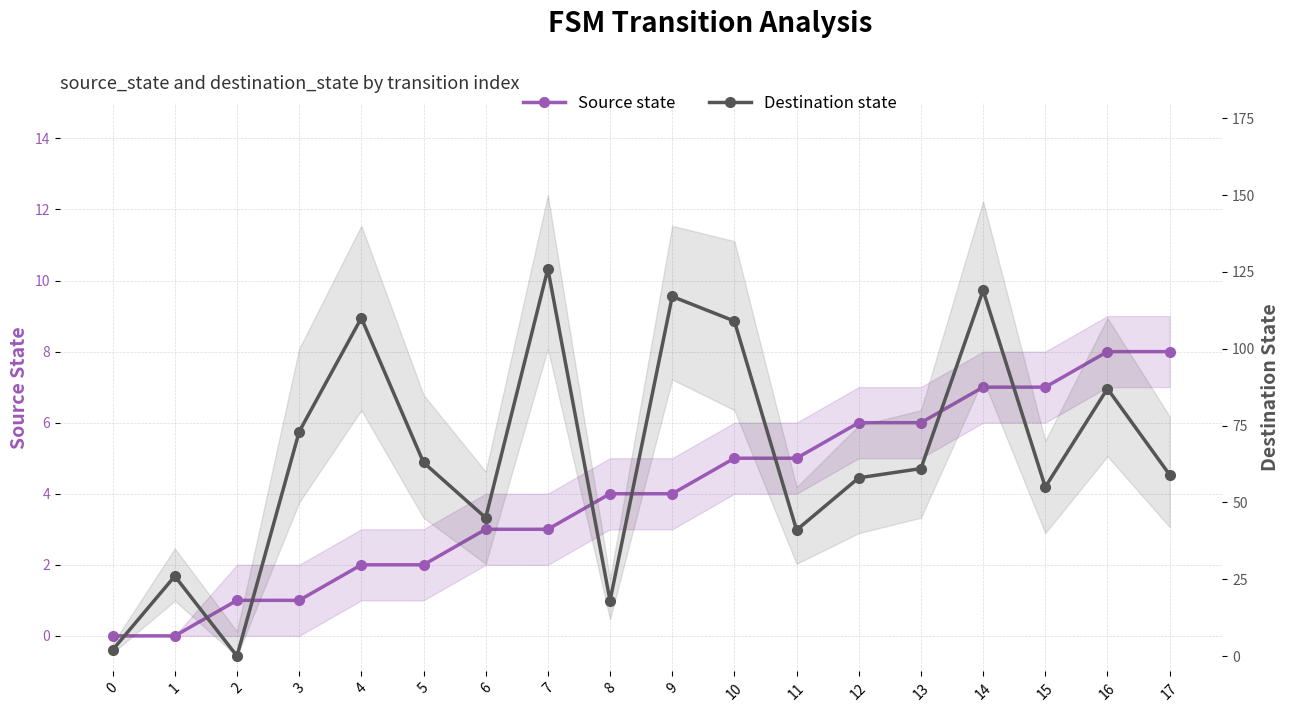

How many data points in Destination state are above 61?

8